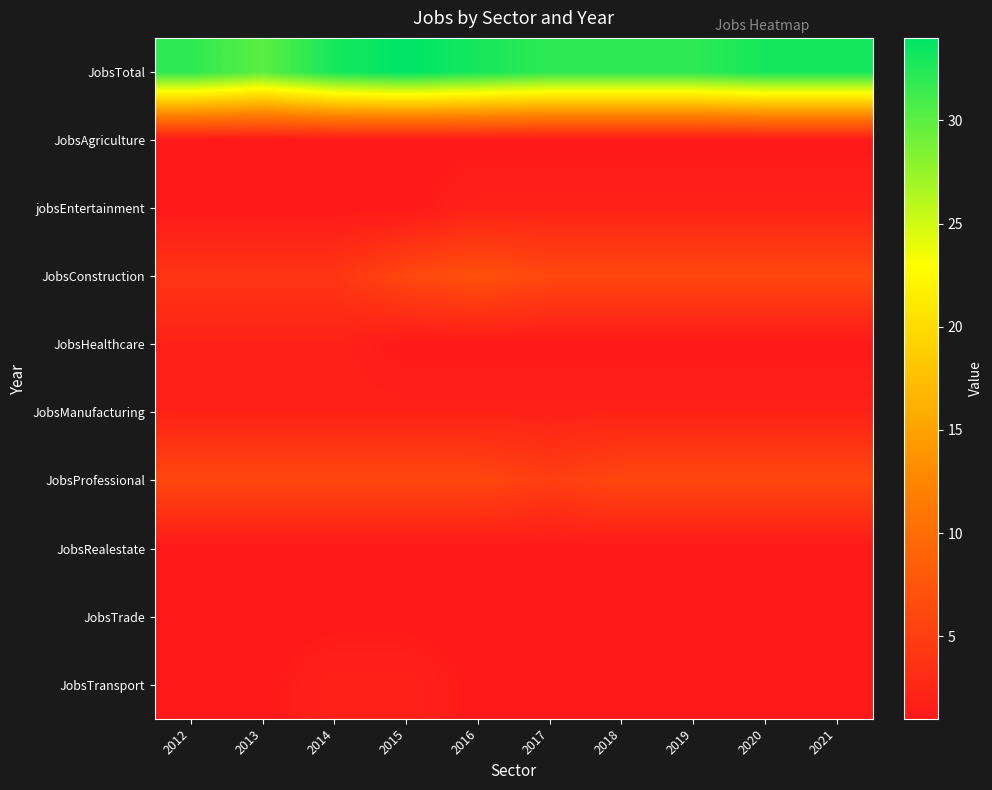

Between 2018 and 2016, which is larger?

2016